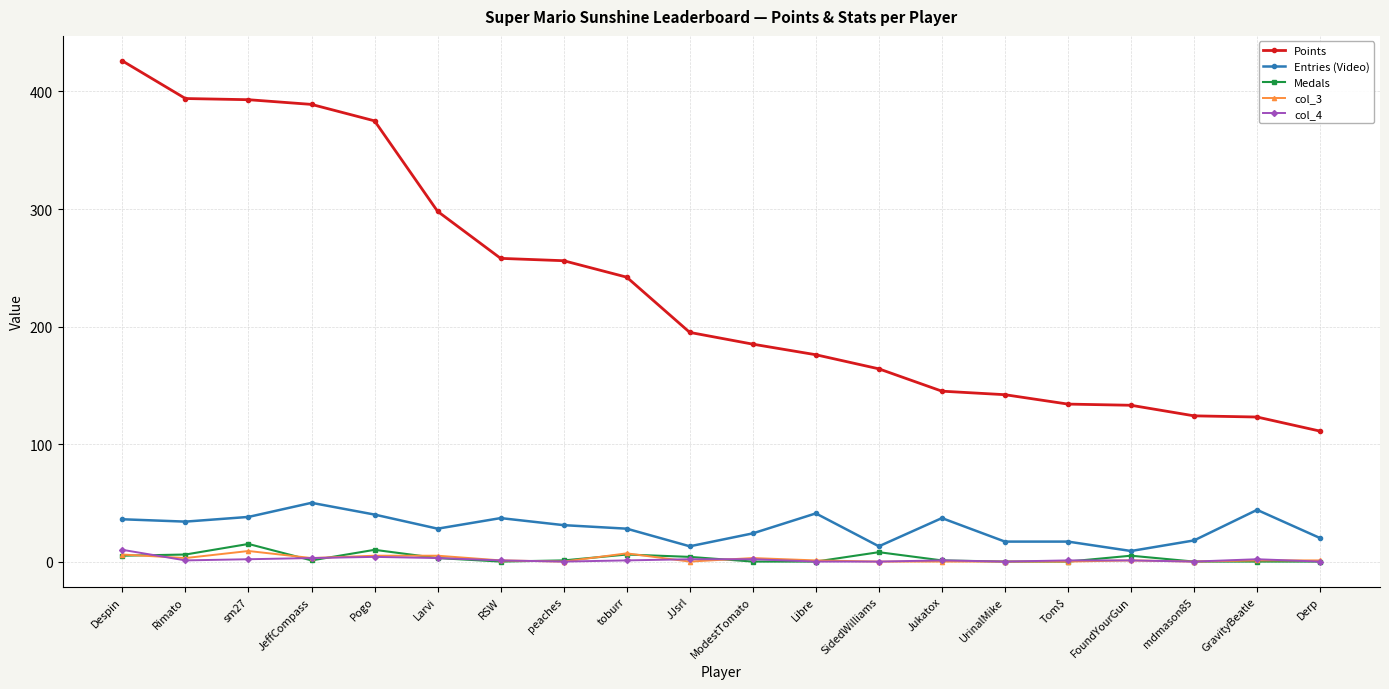

The Medals series shows 4 at JJsrl. True or false?

True